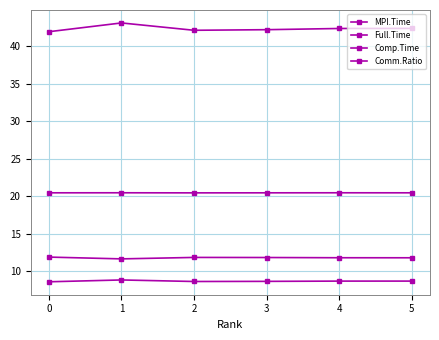

Which has a higher value, 3 or 2?

3